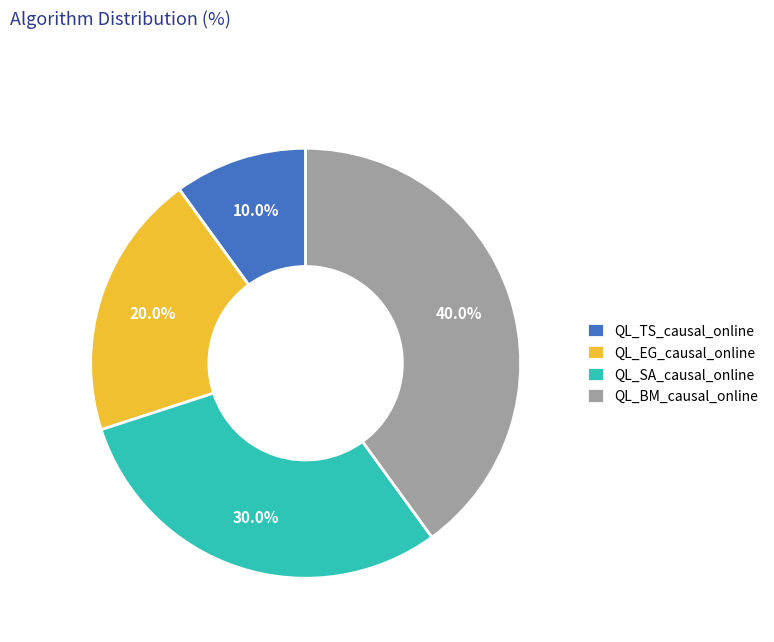

To the nearest percent, what is the difference between the QL_SA_causal_online and QL_TS_causal_online slice percentages?

20%